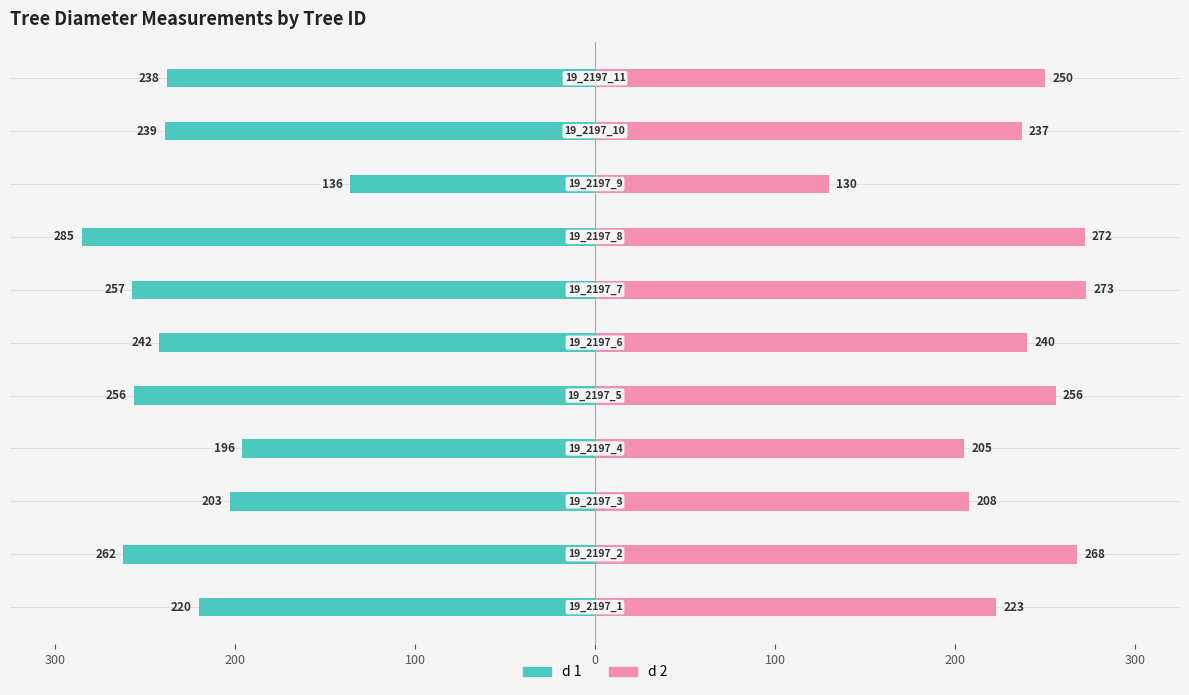

Count the number of categories in the chart.

11